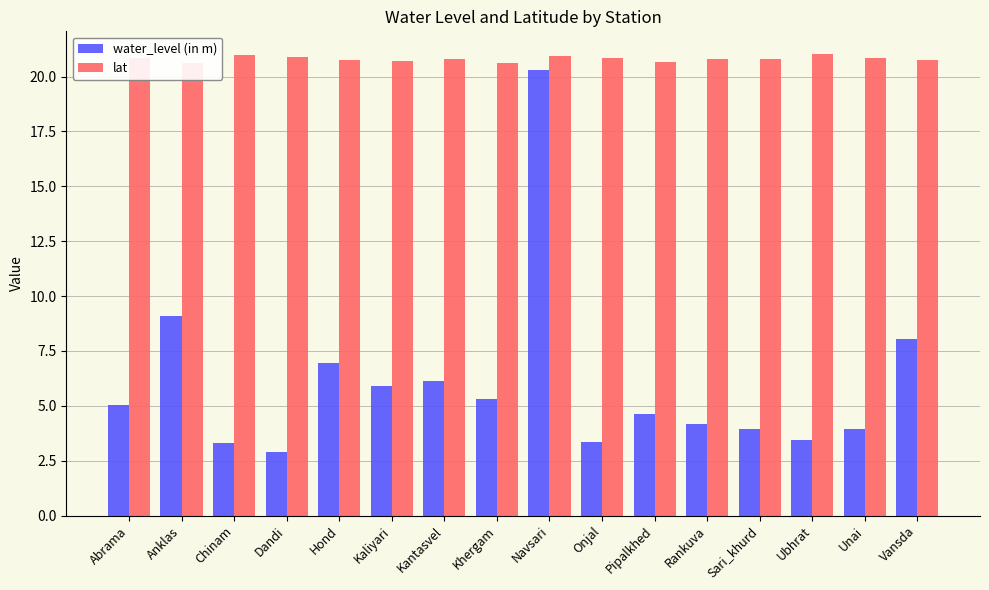

Which has a higher value, Pipalkhed or Chinam?

Pipalkhed